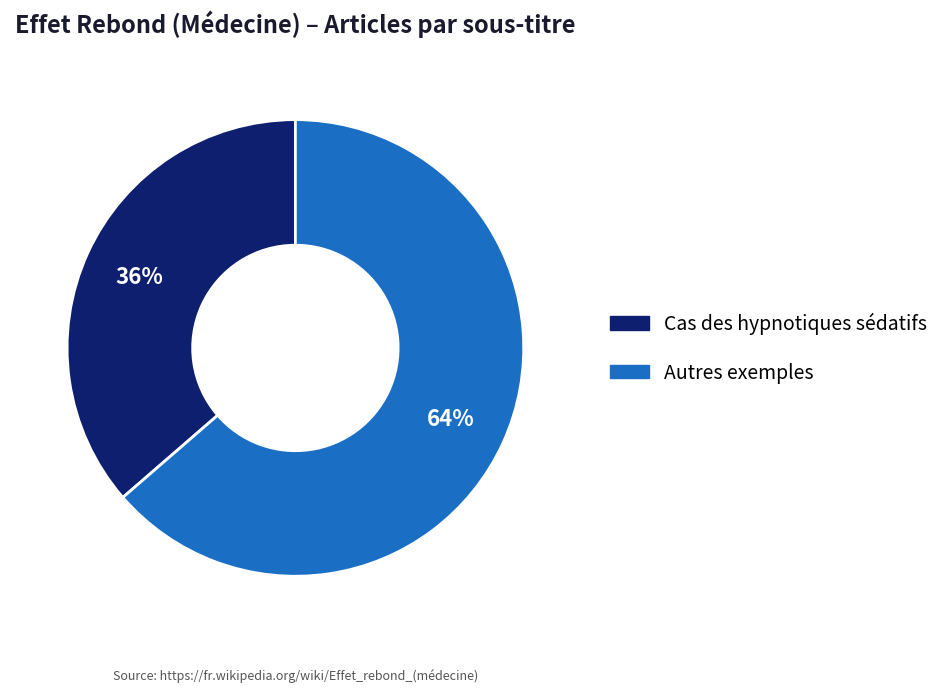

To the nearest percent, what is the combined percentage of Autres exemples and Cas des hypnotiques sédatifs?

100%